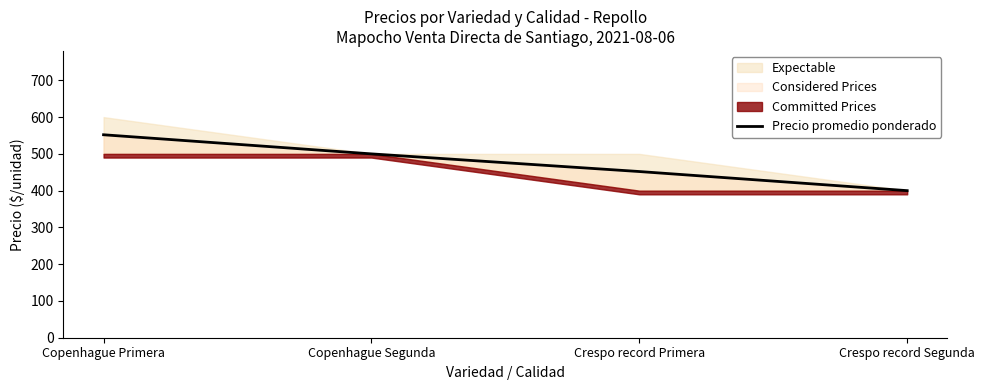

True or false: the data has more than 0 interior local peaks.

False